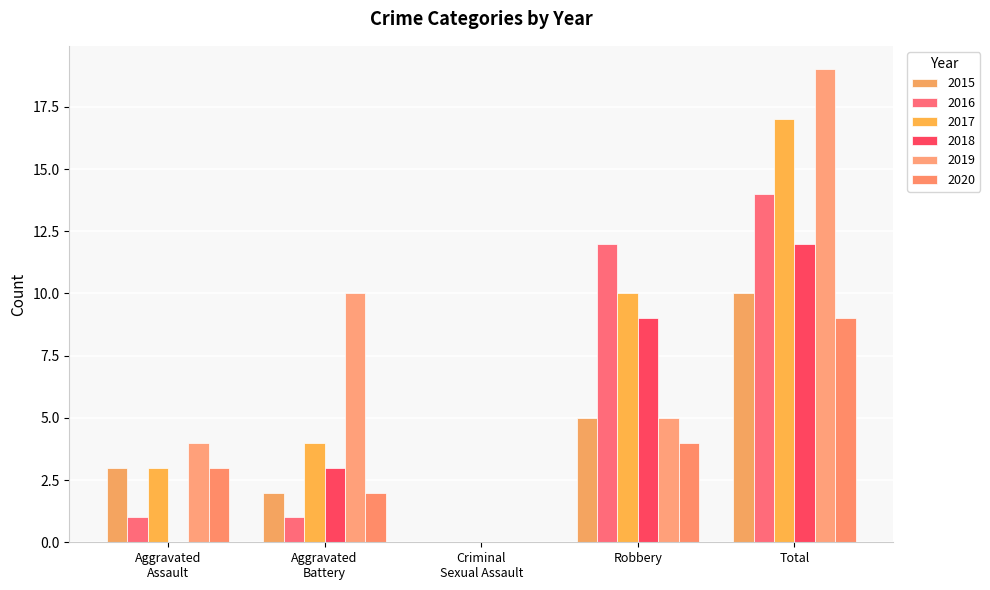

How many positive values does the 2016 series have?

4